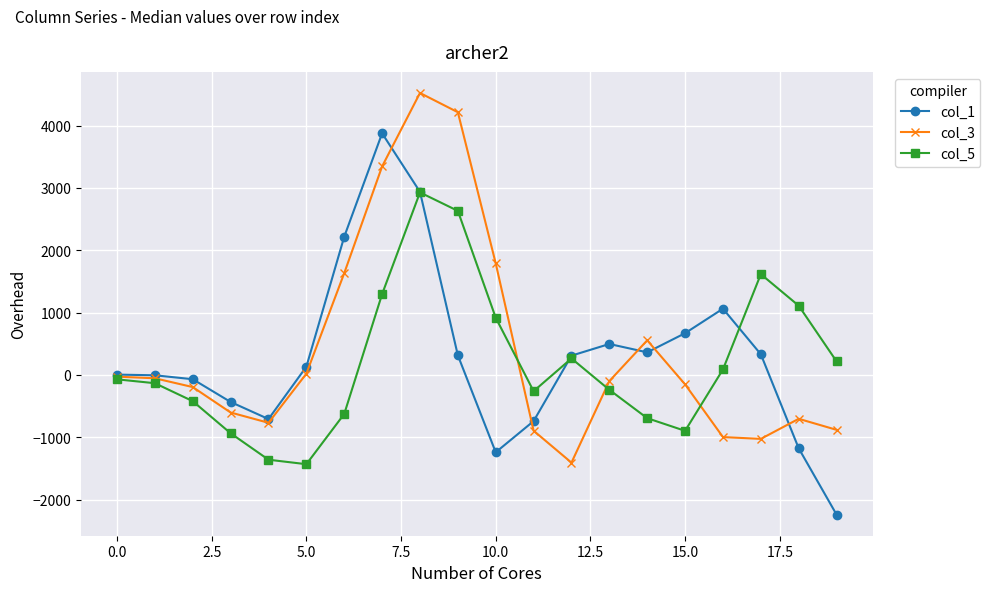

Is this an area chart (filled region under the line)?

No